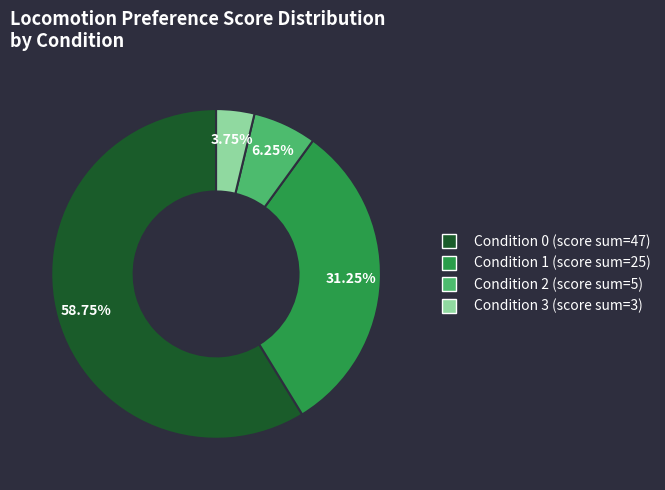

How many segments does this pie chart have?

4